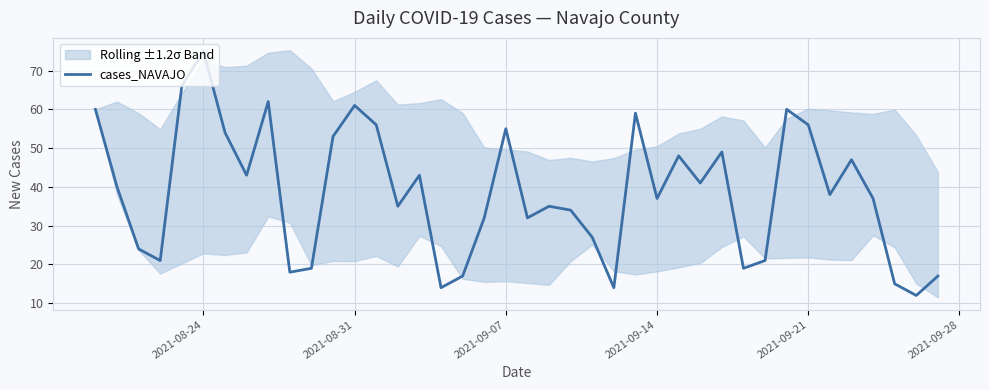

The value of cases_NAVAJO at 2021-09-07 is 16. True or false?

False